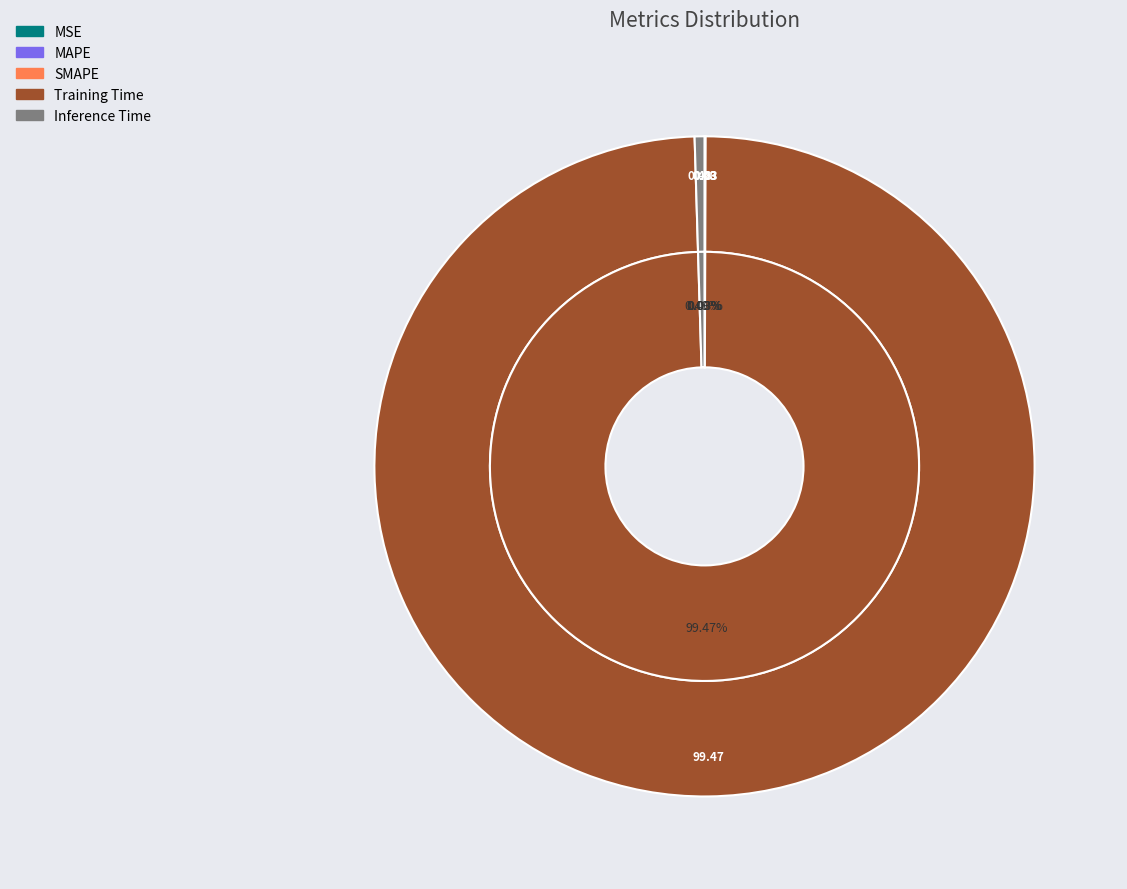

To the nearest percent, what is the combined percentage of Inference Time and Training Time?

100%